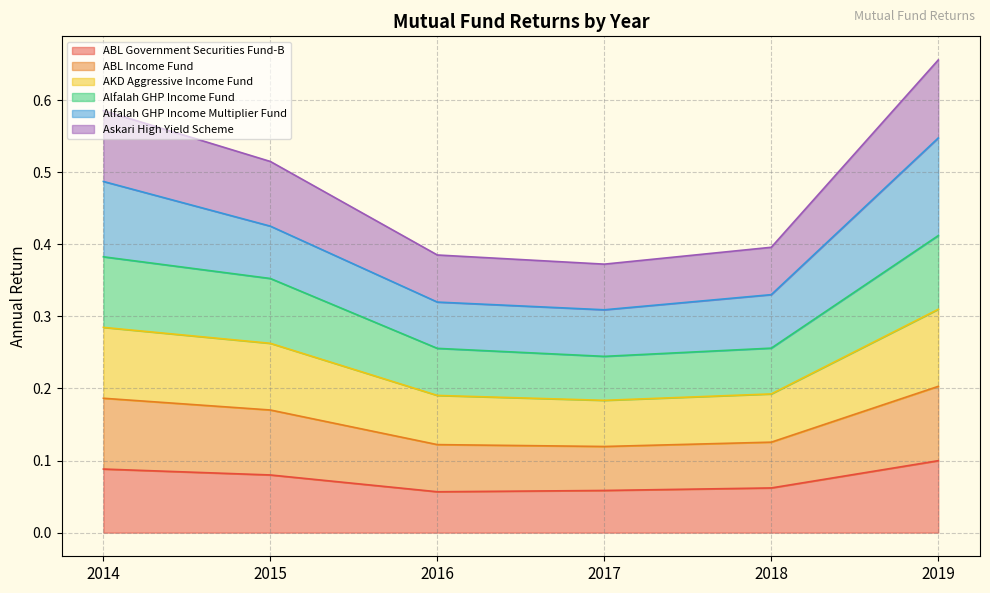

What is the average value of the ABL Government Securities Fund-B series?

0.1